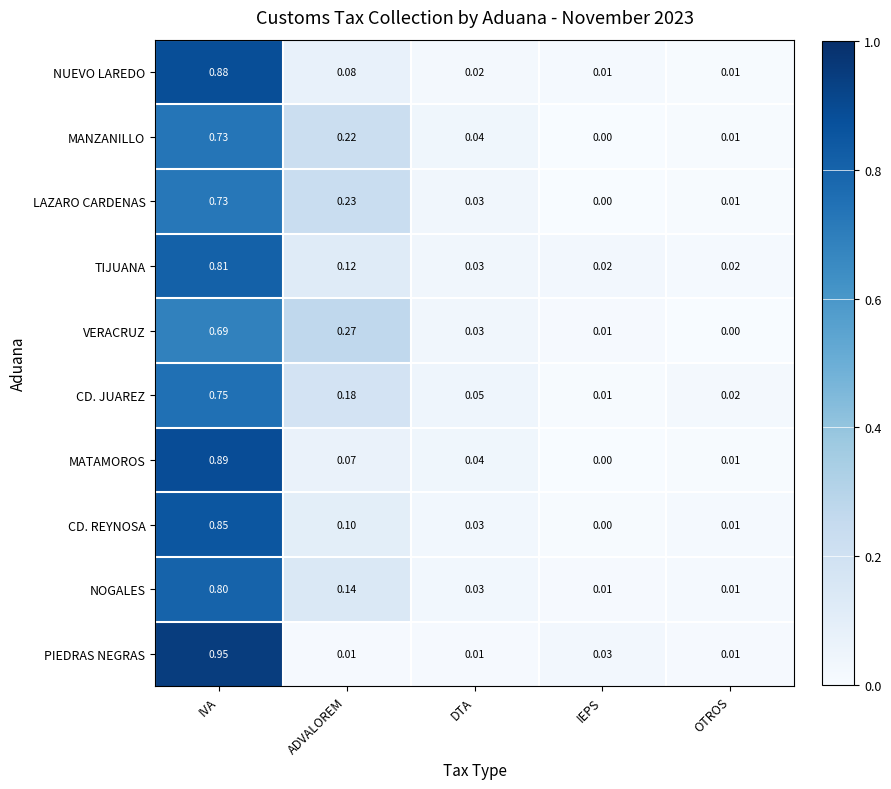

At which label does NOGALES reach its peak?

IVA